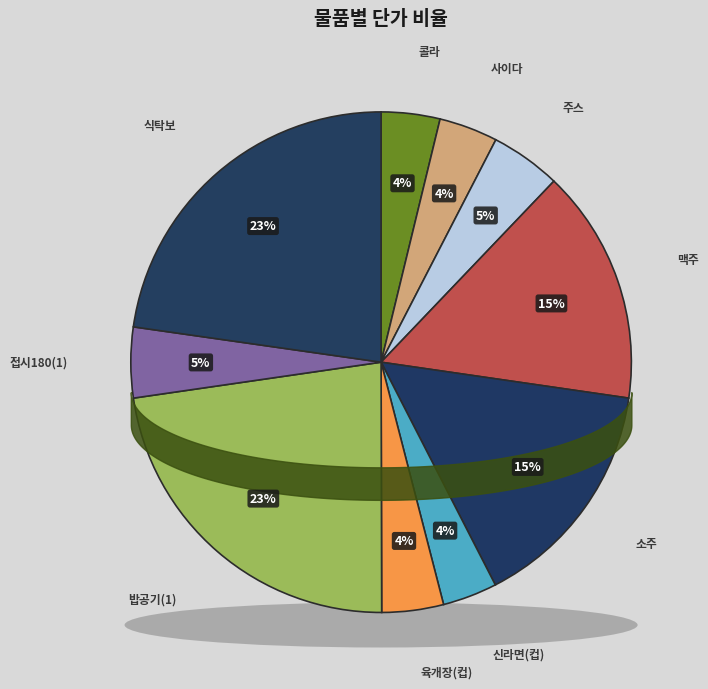

What is the smallest slice in the pie chart?

신라면(컵)